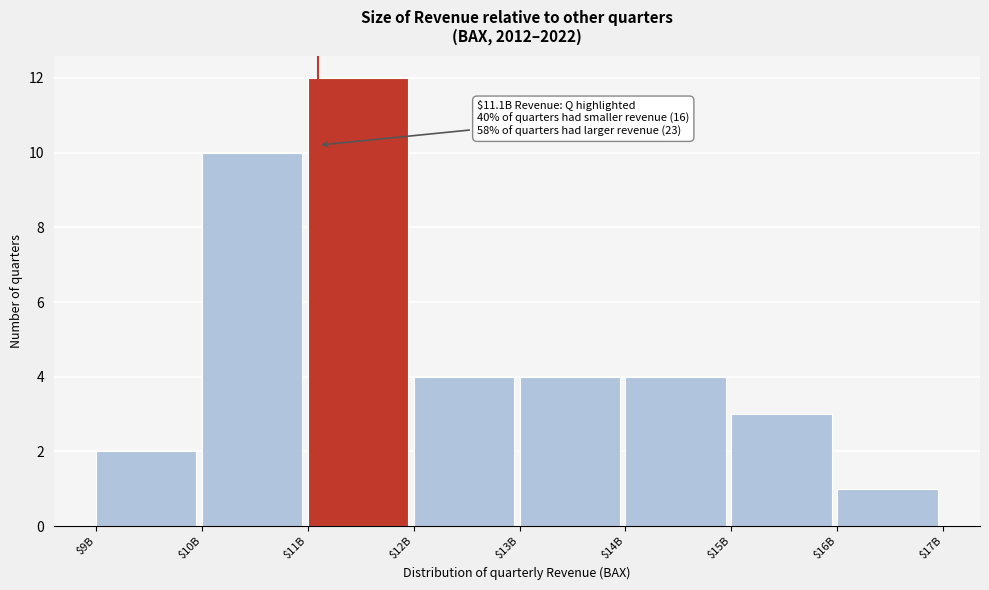

Reading left to right, list all the values displayed in this chart.

2	10	12	4	4	4	3	1